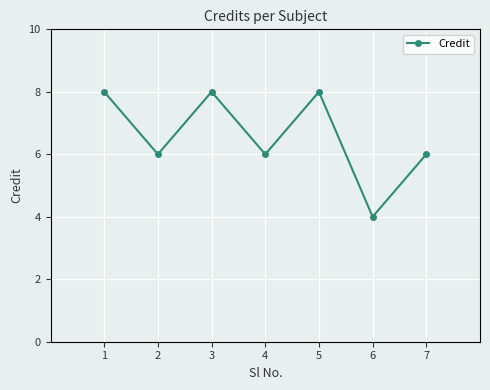

Reading right to left, extract all data points from this chart.

6	4	8	6	8	6	8